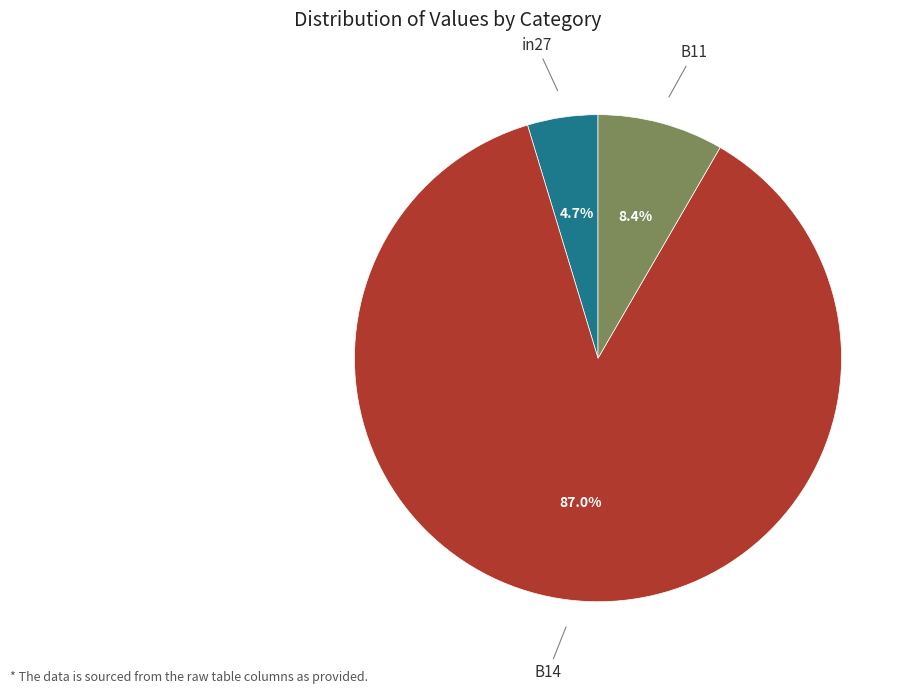

Rank the categories by value from lowest to highest.

in27, B11, B14